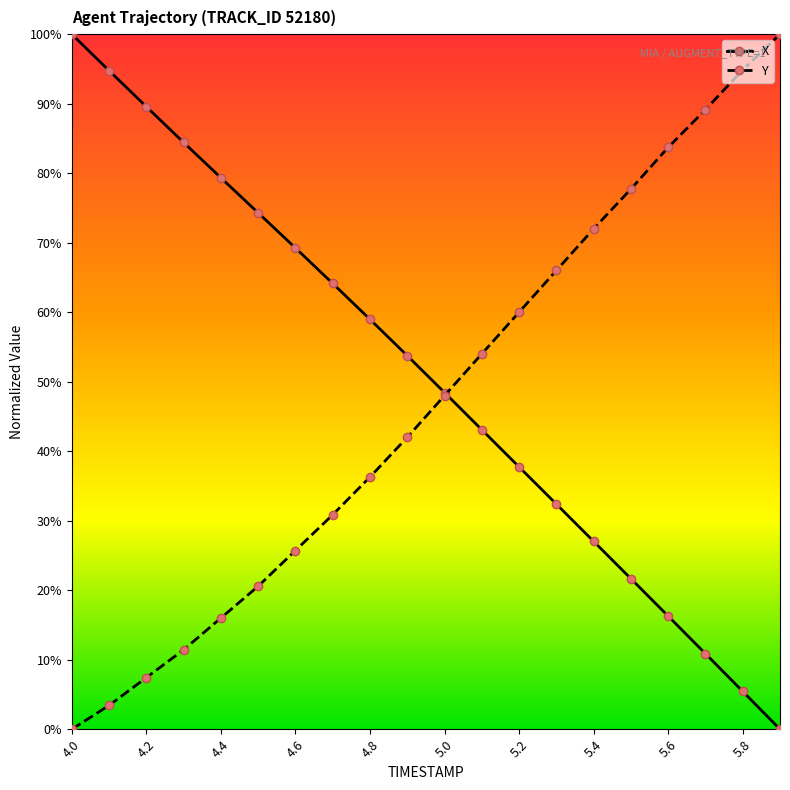

What are all the series names shown in the legend?

X, Y